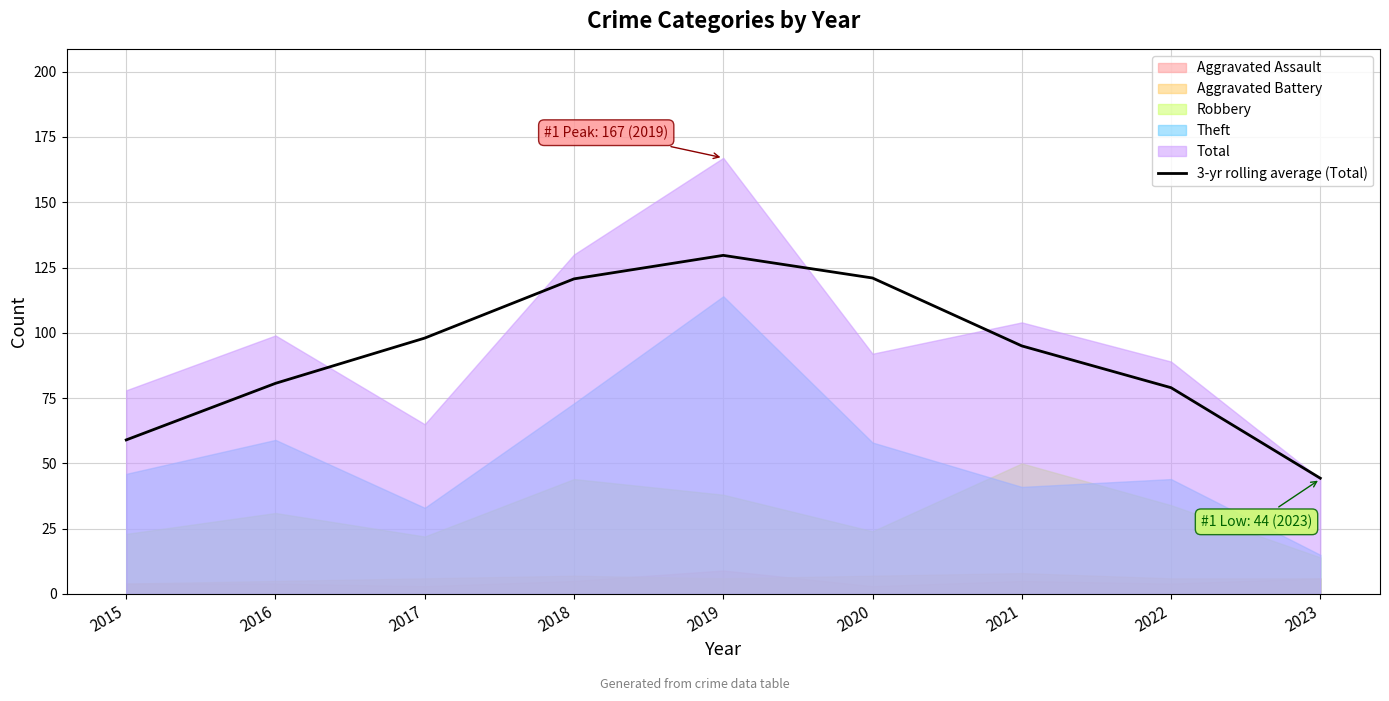

At which category does the chart reach its minimum across all series?

2023